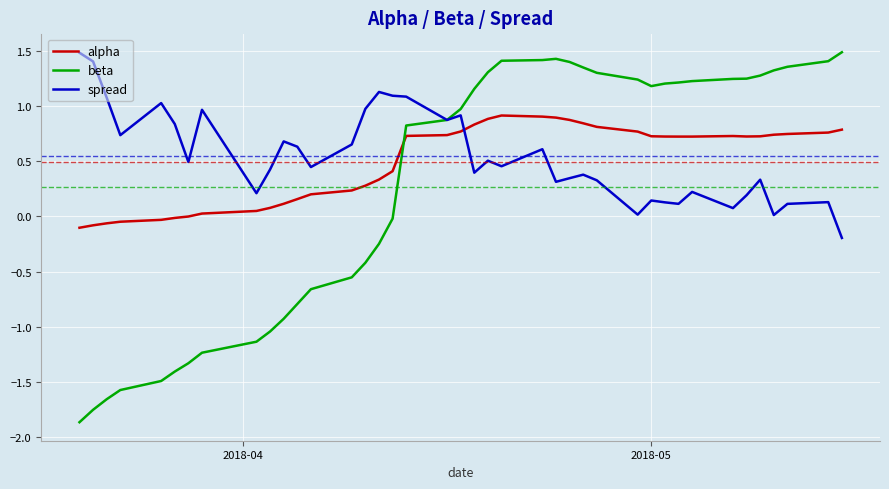

How many intersections are there between beta and alpha?

1